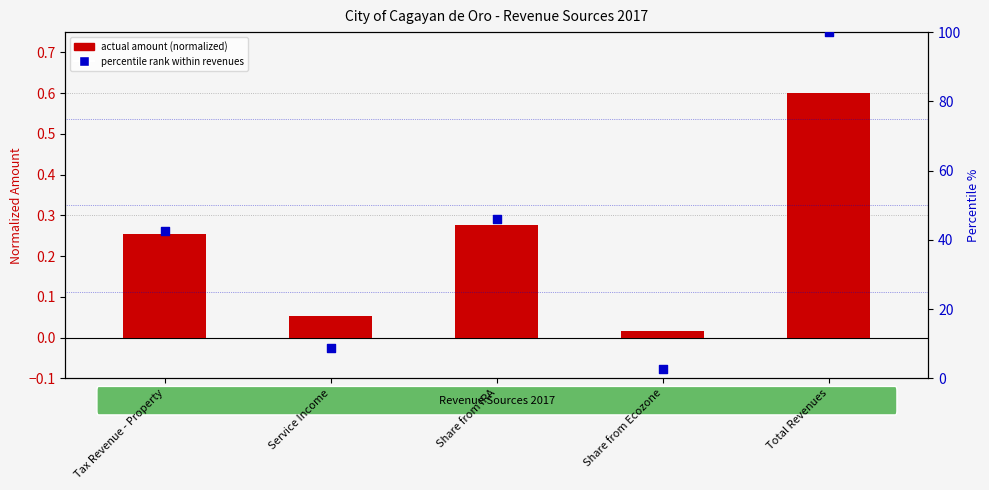

Which series contains the lowest Y value?

actual amount (normalized)